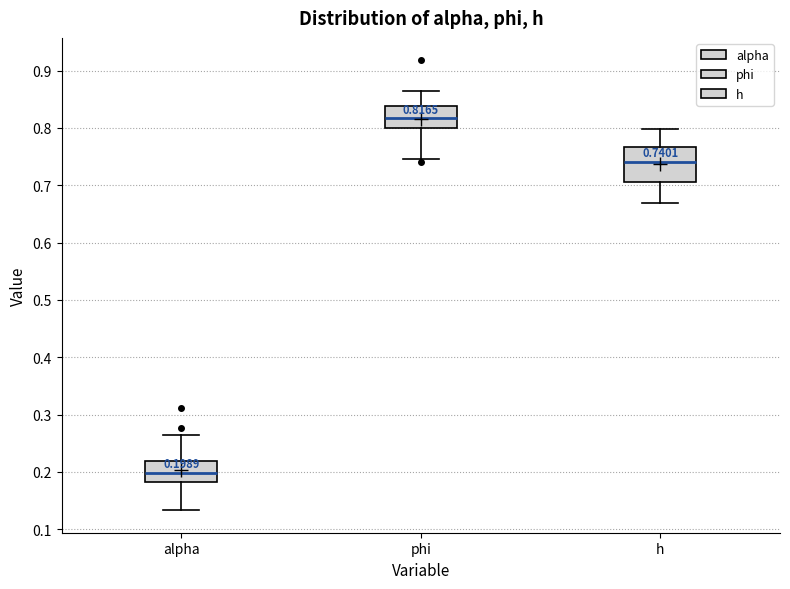

Which box is the tallest, from its lower edge to its upper edge?

h